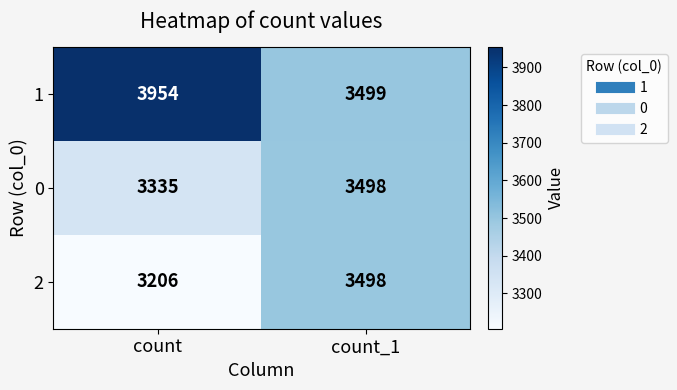

Which label corresponds to the smallest value in the chart?

count